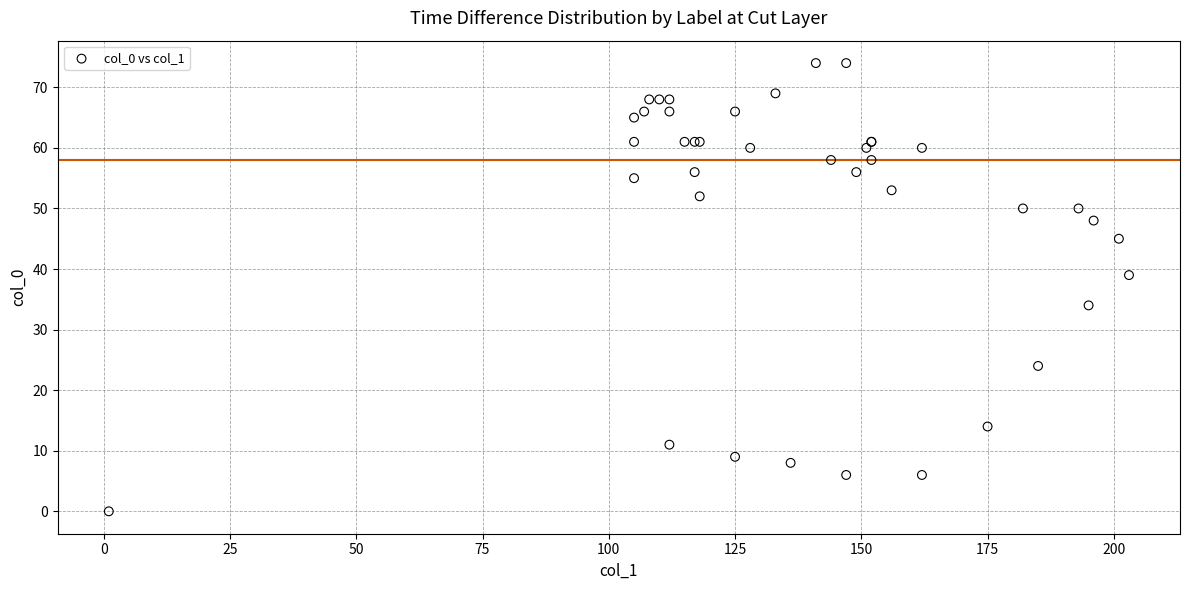

What Y value in the scatter plot is closest to 37?

39